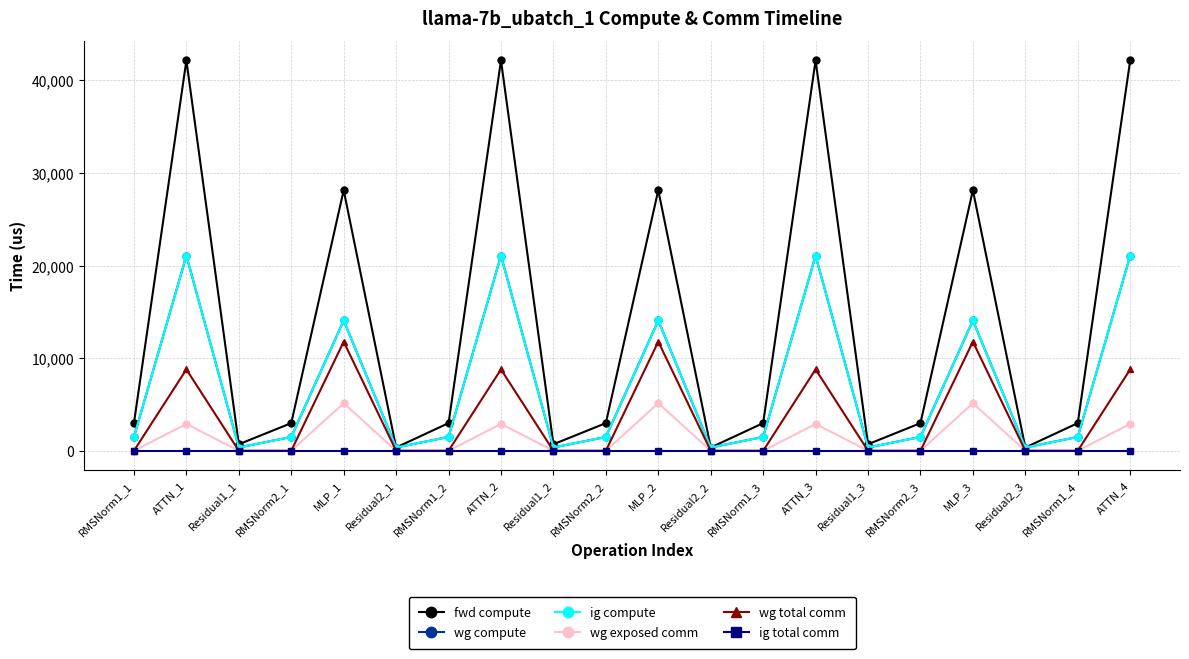

Is the value of fwd compute at RMSNorm1_3 greater than the value of ig compute at ATTN_4?

No